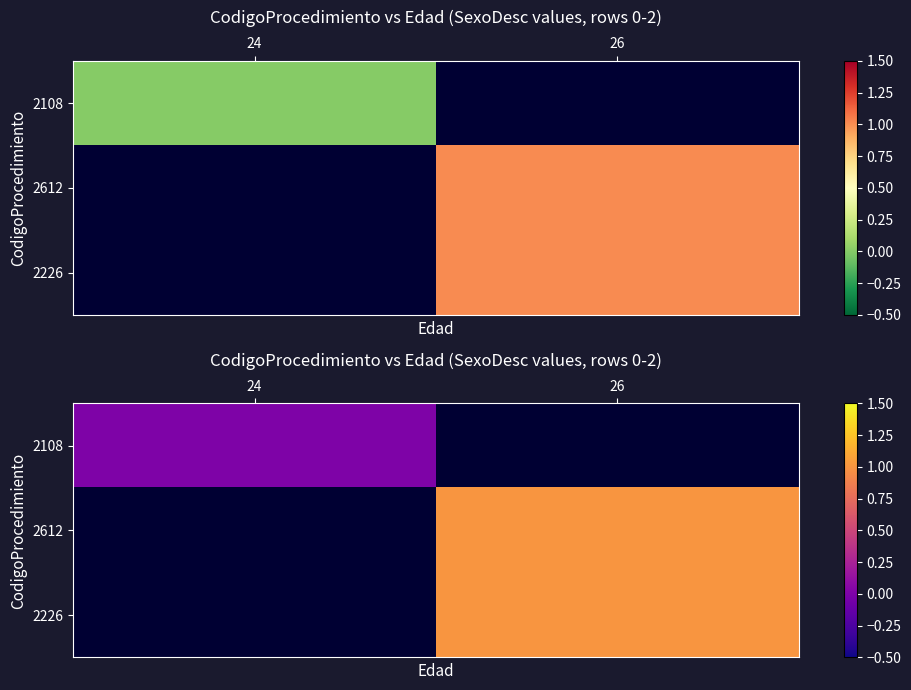

Is it true that 2612 equals 1.0 at 26?

True